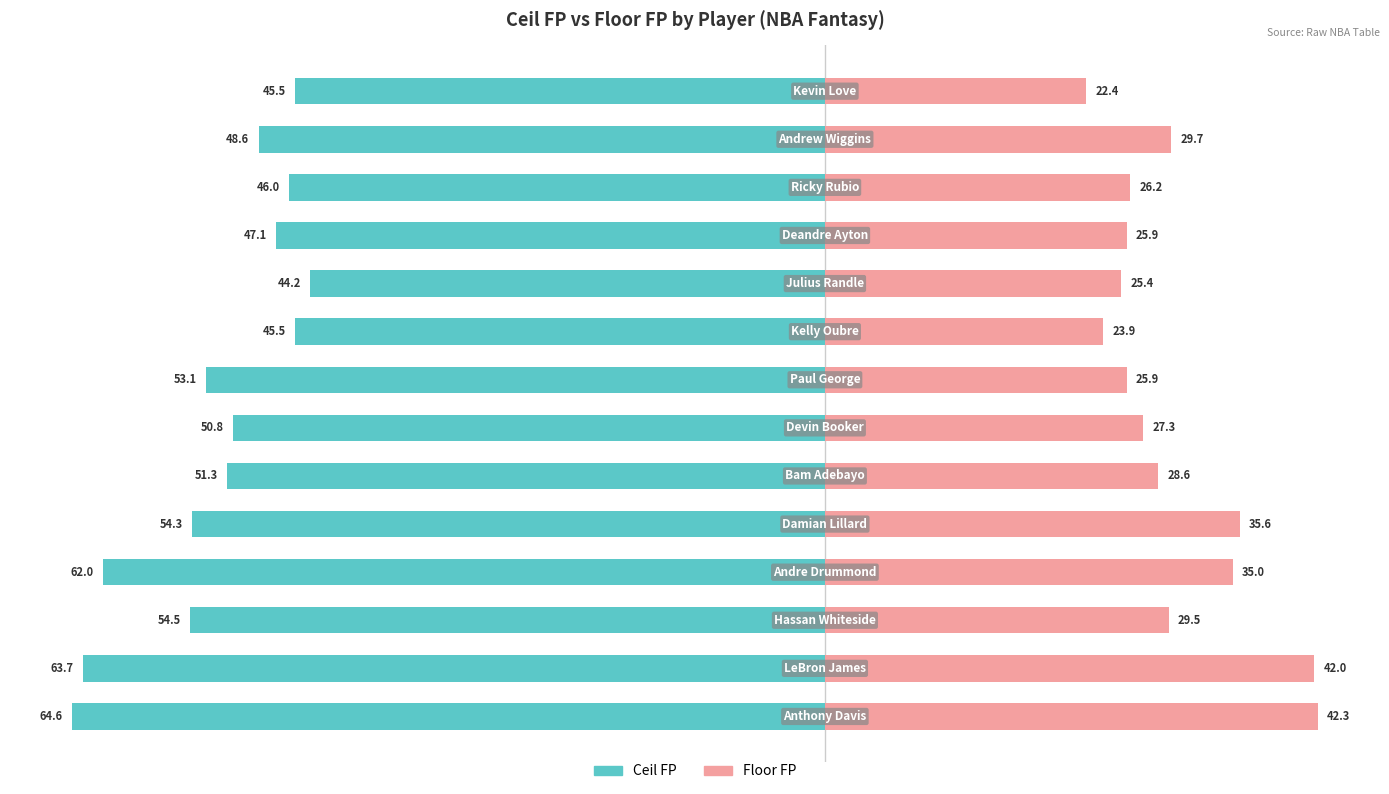

Reading left to right, transcribe all the data shown in this chart.

Ceil FP: -64.6	-63.7	-54.5	-62.0	-54.3	-51.3	-50.8	-53.1	-45.5	-44.2	-47.1	-46.0	-48.6	-45.5
Floor FP: 42.3	42.0	29.5	35.0	35.6	28.6	27.3	25.9	23.9	25.4	25.9	26.2	29.7	22.4